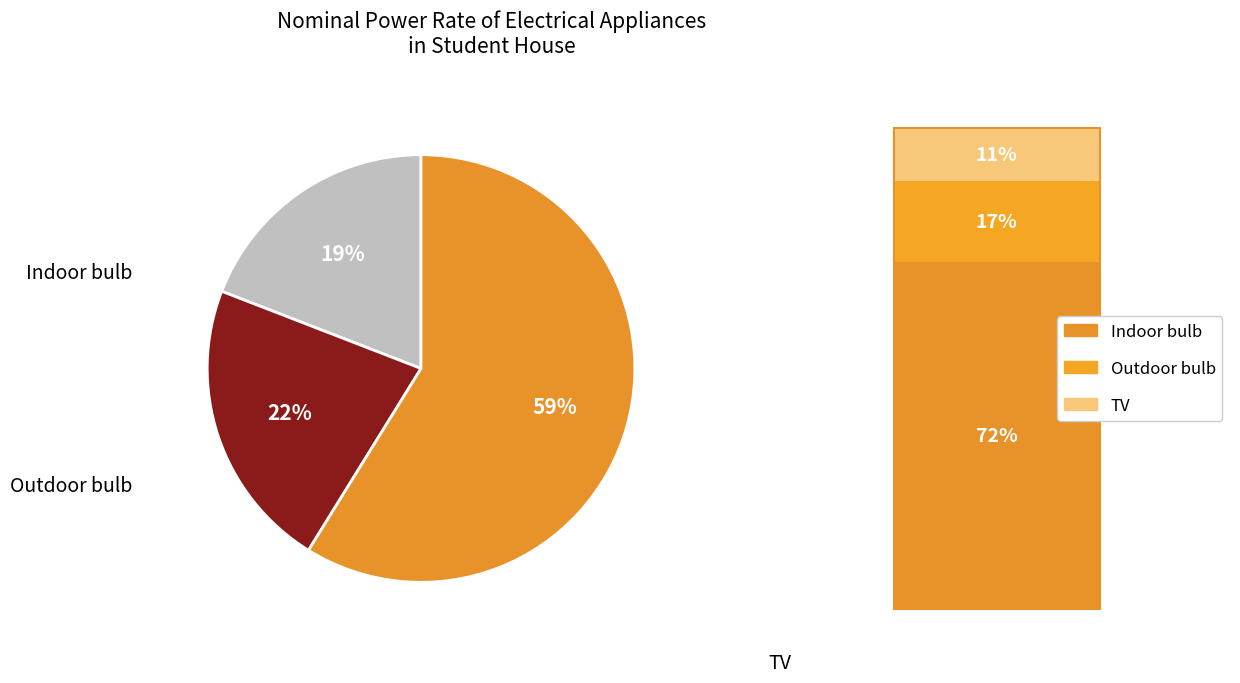

Does any single category account for the majority?

Yes